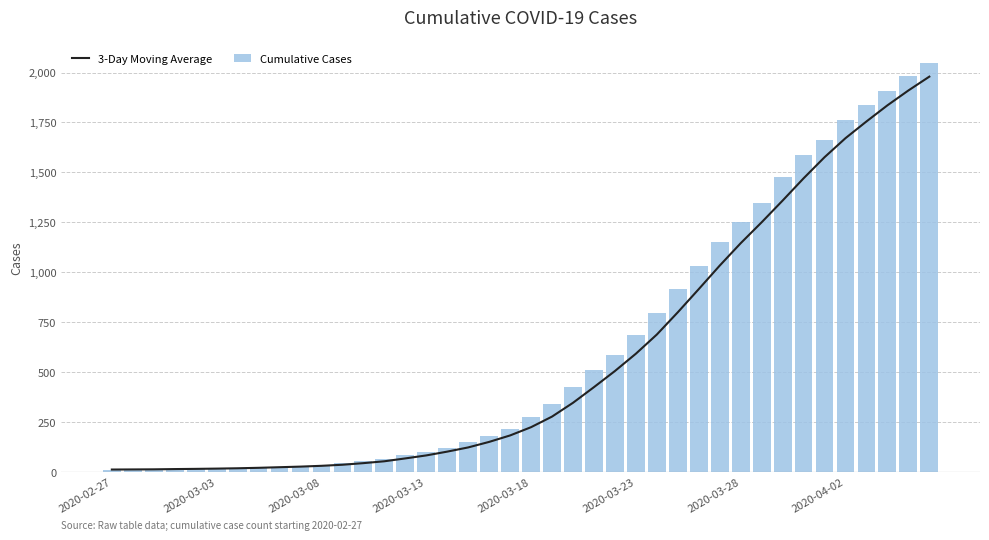

What is the difference between the maximum and minimum values in the Cumulative Cases series?

2034